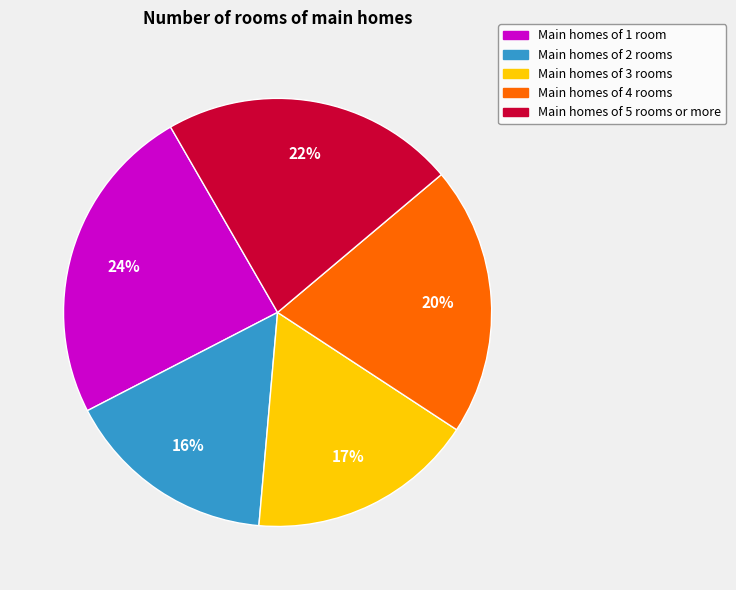

To the nearest percent, what portion does Main homes of 2 rooms represent?

16%